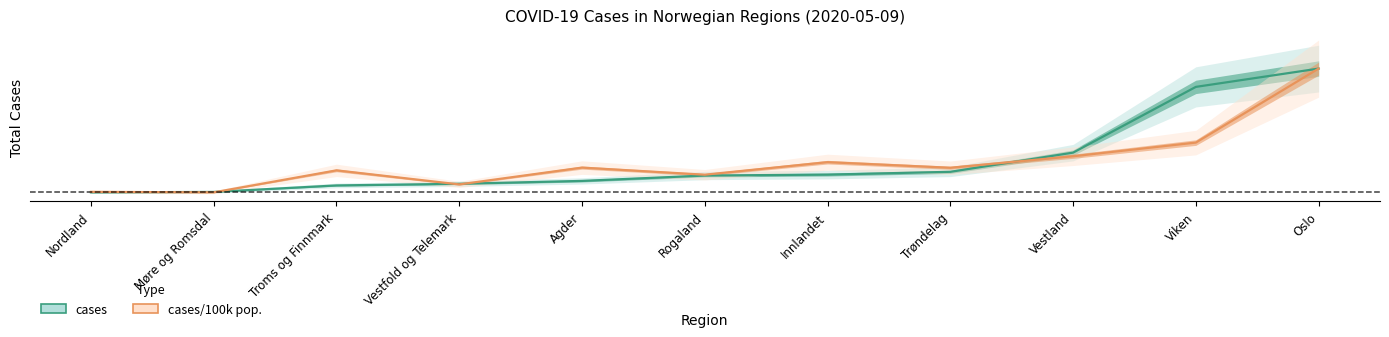

What is the sum of the cases values at Agder and Rogaland?

768.0